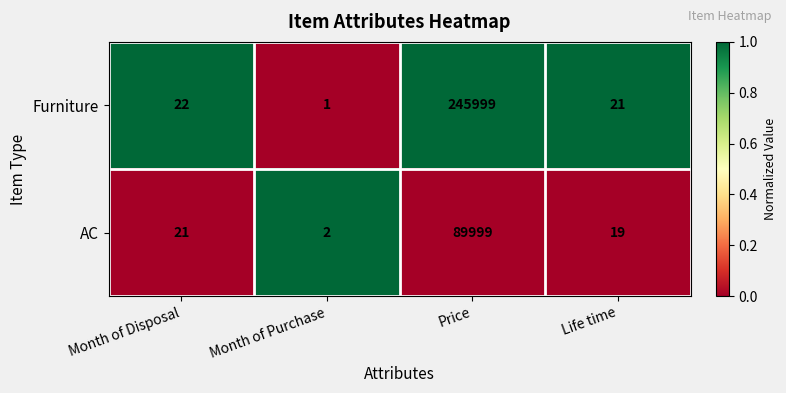

At which category does the chart reach its minimum across all series?

Month of Purchase